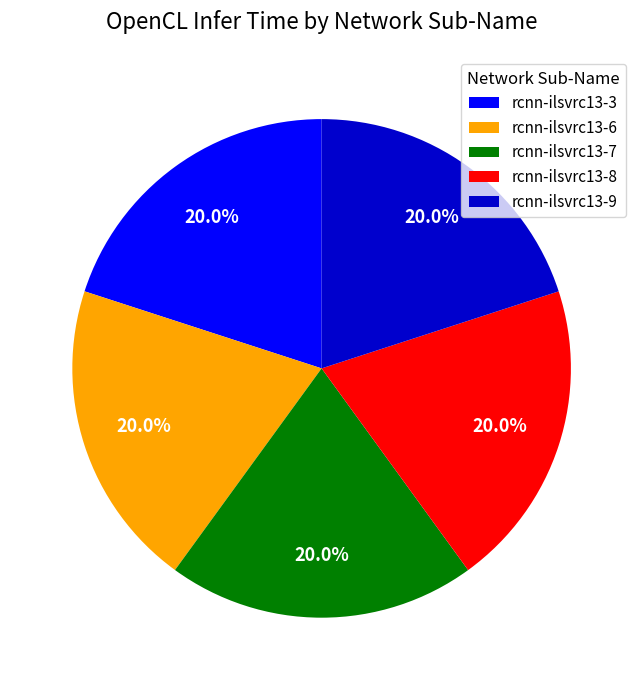

How many slices are in this pie chart?

5